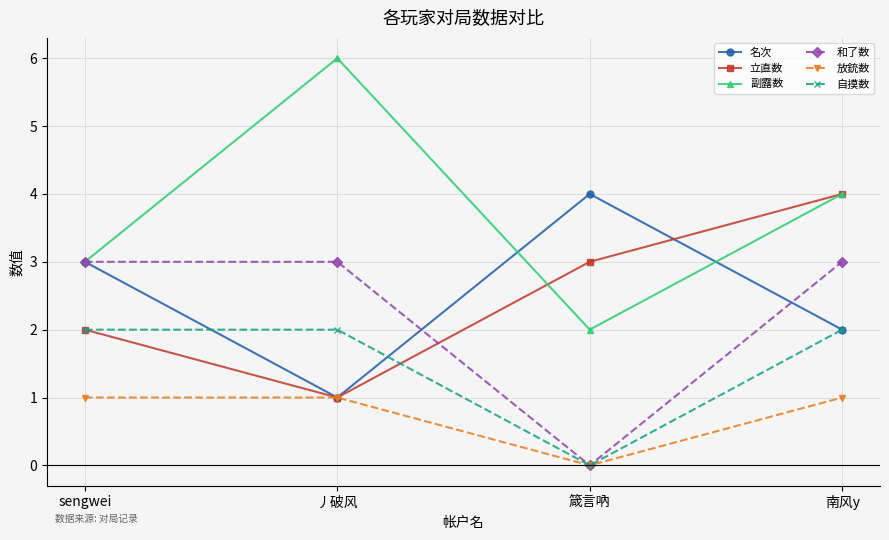

How many interior local valleys does the 放銃数 series have?

1